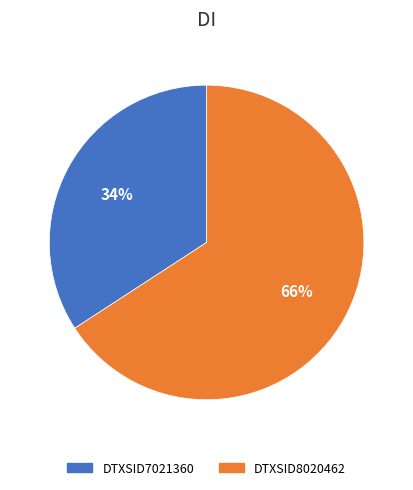

The DTXSID8020462 slice represents 77% of the pie. True or false?

False